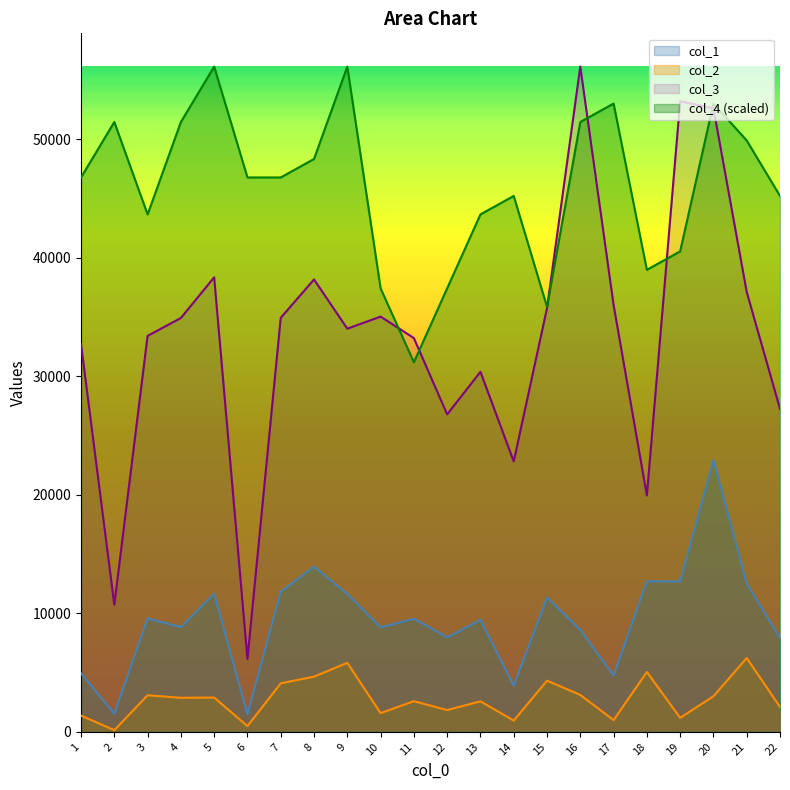

True or false: col_2 has a value of 3114.2 at 16.

True